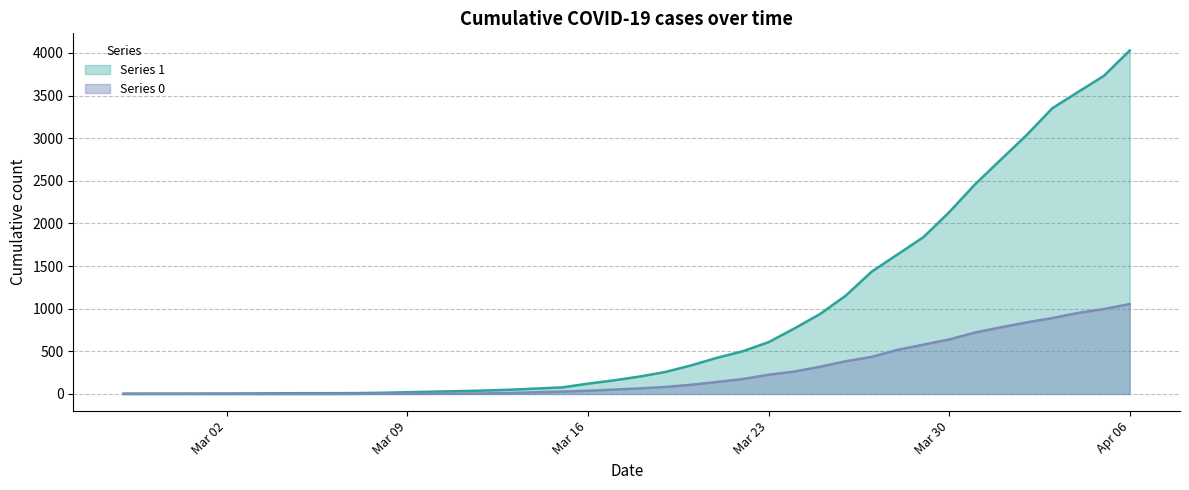

True or false: 1 and 0 intersect in this chart.

False